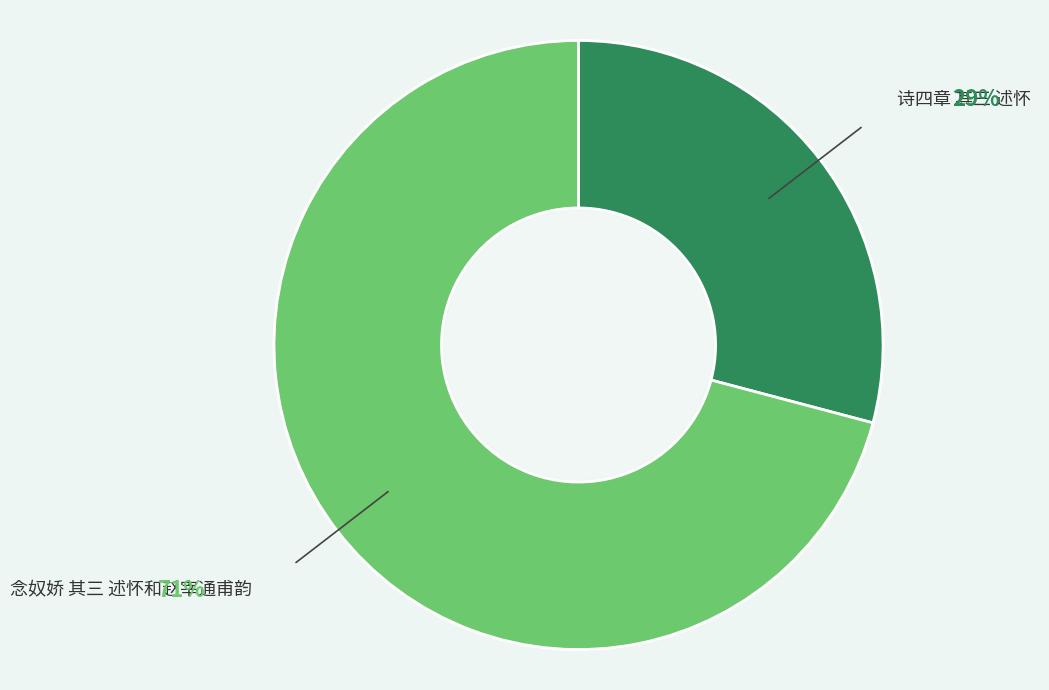

Is there a majority slice in this chart?

Yes